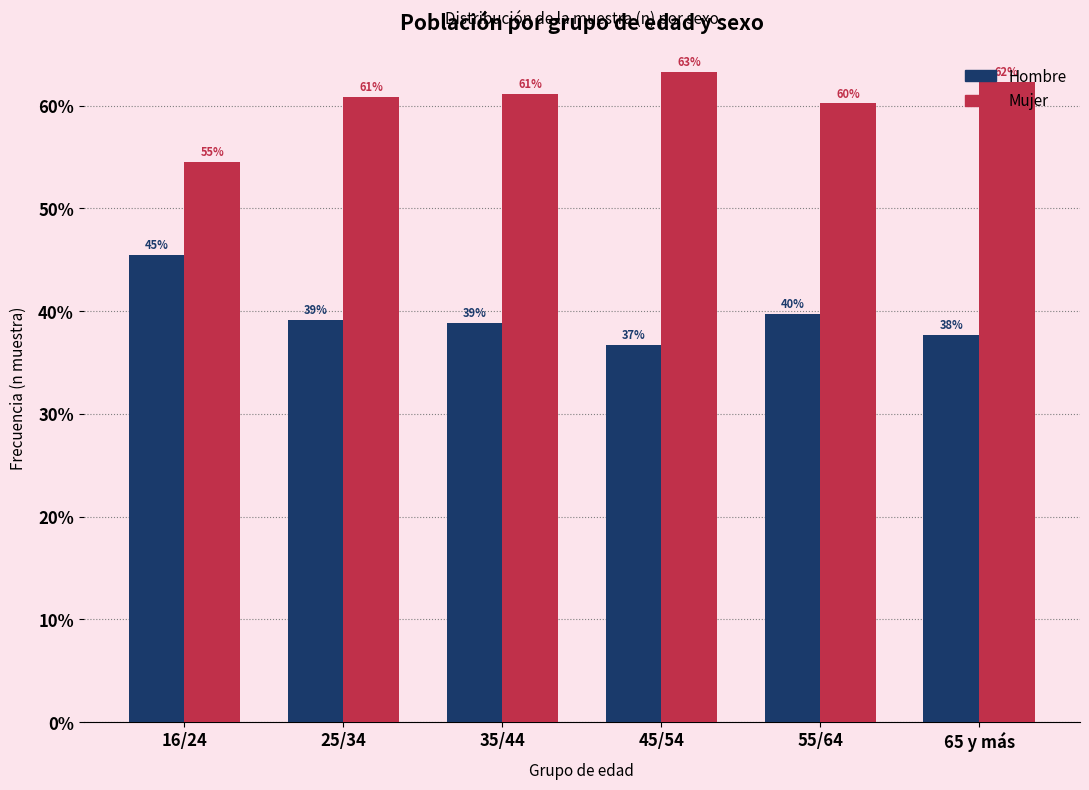

Rank the series by their average value, from highest to lowest.

Mujer, Hombre